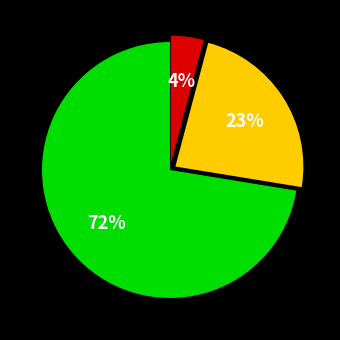

To the nearest percent, what is the average slice percentage?

33%